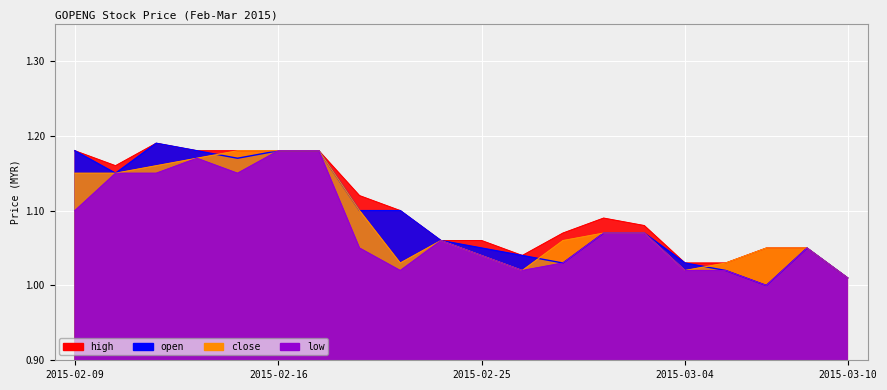

Reading left to right, transcribe all the data shown in this chart.

high: 2015-02-09=1.2	2015-02-10=1.2	2015-02-11=1.2	2015-02-12=1.2	2015-02-13=1.2	2015-02-16=1.2	2015-02-17=1.2	2015-02-18=1.1	2015-02-23=1.1	2015-02-24=1.1	2015-02-25=1.1	2015-02-26=1.0	2015-02-27=1.1	2015-03-02=1.1	2015-03-03=1.1	2015-03-04=1.0	2015-03-05=1.0	2015-03-06=1.1	2015-03-09=1.1	2015-03-10=1.0
close: 2015-02-09=1.1	2015-02-10=1.1	2015-02-11=1.2	2015-02-12=1.2	2015-02-13=1.2	2015-02-16=1.2	2015-02-17=1.2	2015-02-18=1.1	2015-02-23=1.0	2015-02-24=1.1	2015-02-25=1.0	2015-02-26=1.0	2015-02-27=1.1	2015-03-02=1.1	2015-03-03=1.1	2015-03-04=1.0	2015-03-05=1.0	2015-03-06=1.1	2015-03-09=1.1	2015-03-10=1.0
open: 2015-02-09=1.2	2015-02-10=1.1	2015-02-11=1.2	2015-02-12=1.2	2015-02-13=1.2	2015-02-16=1.2	2015-02-17=1.2	2015-02-18=1.1	2015-02-23=1.1	2015-02-24=1.1	2015-02-25=1.1	2015-02-26=1.0	2015-02-27=1.0	2015-03-02=1.1	2015-03-03=1.1	2015-03-04=1.0	2015-03-05=1.0	2015-03-06=1.0	2015-03-09=1.1	2015-03-10=1.0
low: 2015-02-09=1.1	2015-02-10=1.1	2015-02-11=1.1	2015-02-12=1.2	2015-02-13=1.1	2015-02-16=1.2	2015-02-17=1.2	2015-02-18=1.1	2015-02-23=1.0	2015-02-24=1.1	2015-02-25=1.0	2015-02-26=1.0	2015-02-27=1.0	2015-03-02=1.1	2015-03-03=1.1	2015-03-04=1.0	2015-03-05=1.0	2015-03-06=1.0	2015-03-09=1.1	2015-03-10=1.0